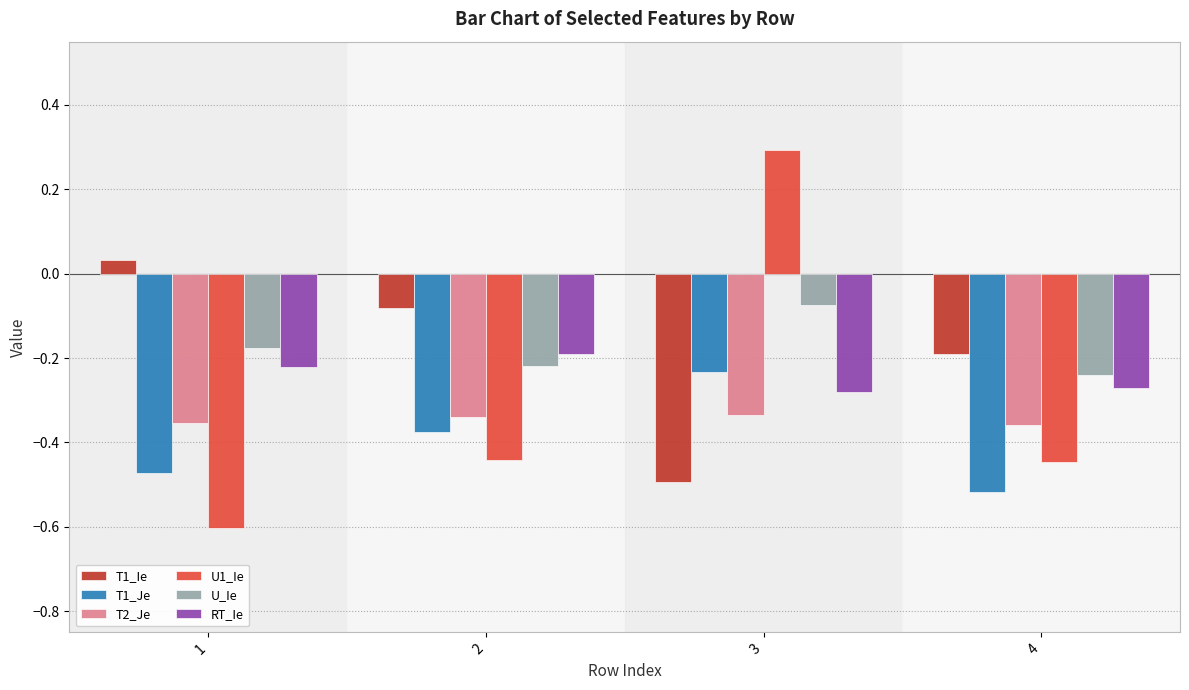

At which category is the sum across all series the highest?

3